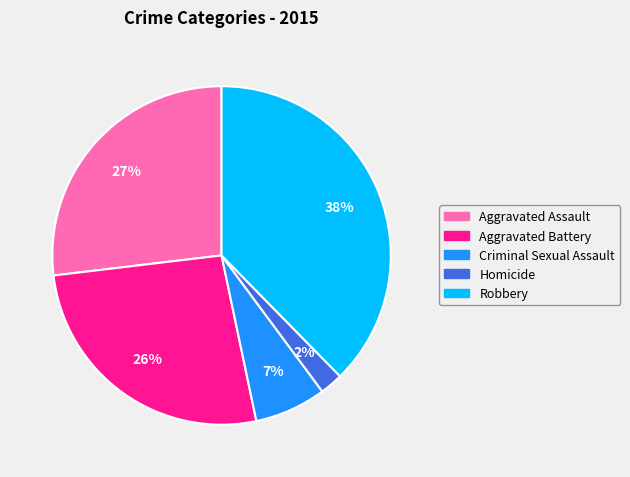

What is the smallest slice in the pie chart?

Homicide